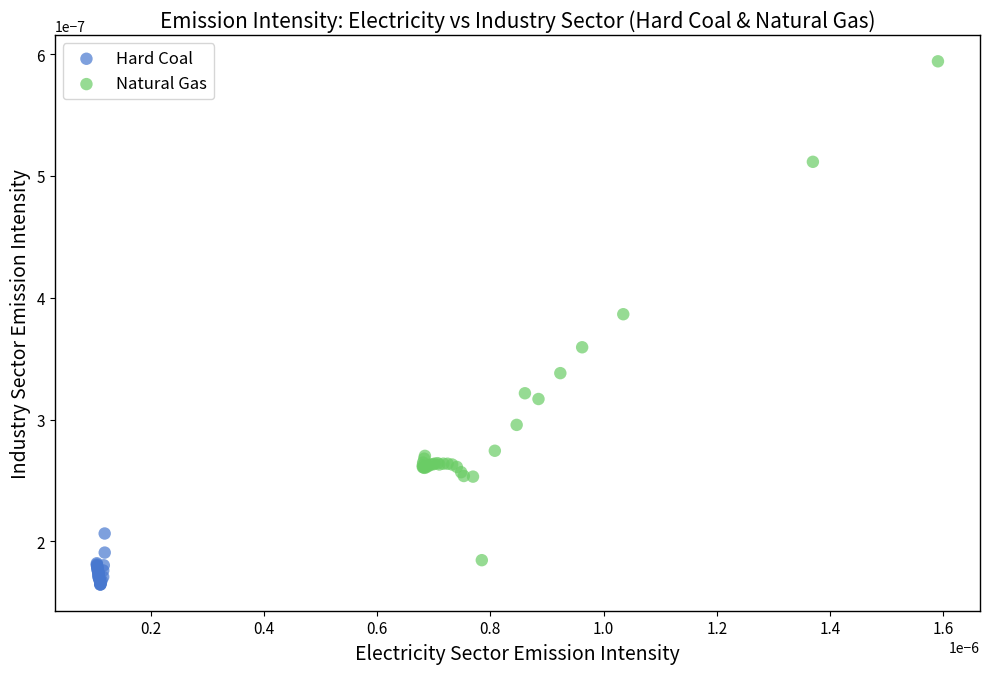

What are all the series names shown in the legend?

Hard Coal, Natural Gas